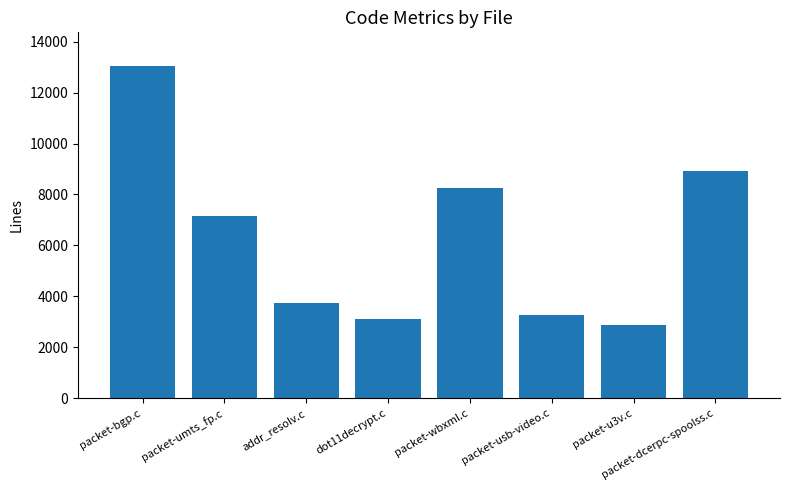

The value at packet-usb-video.c is 871. True or false?

False